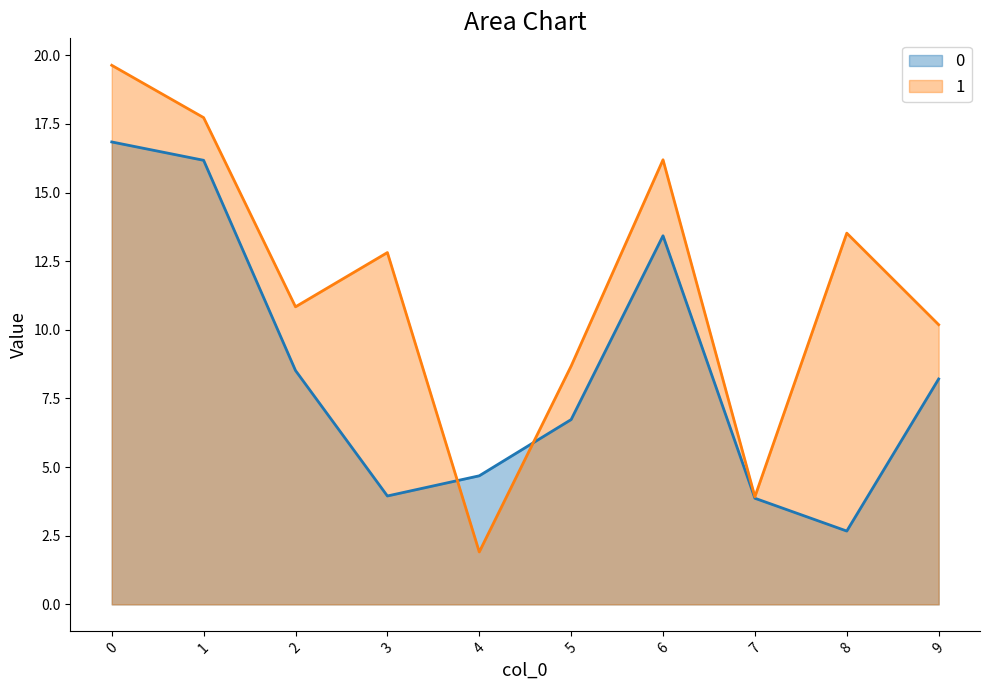

Where do 1 and 0 first cross each other?

3 and 4